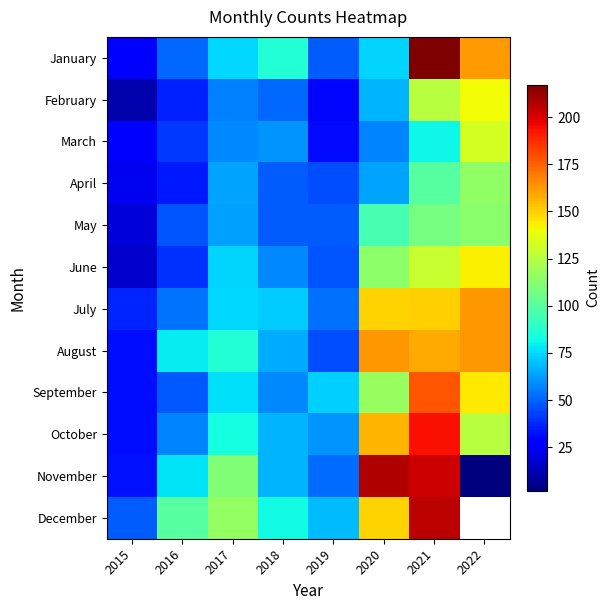

What is the difference between the November values at 2017 and 2015?

78.0